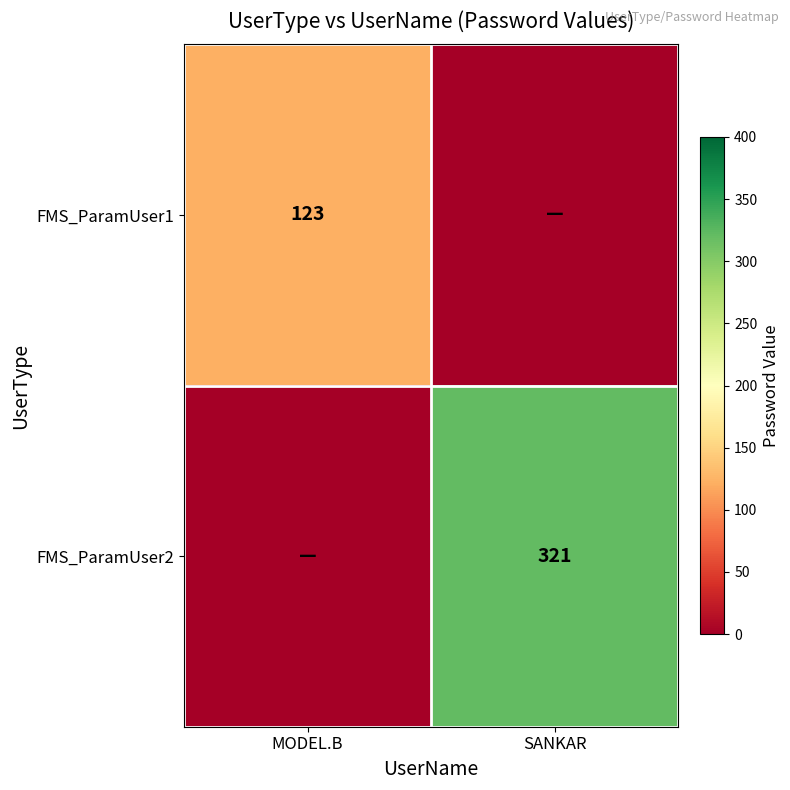

The FMS_ParamUser2 series shows 321 at SANKAR. True or false?

True